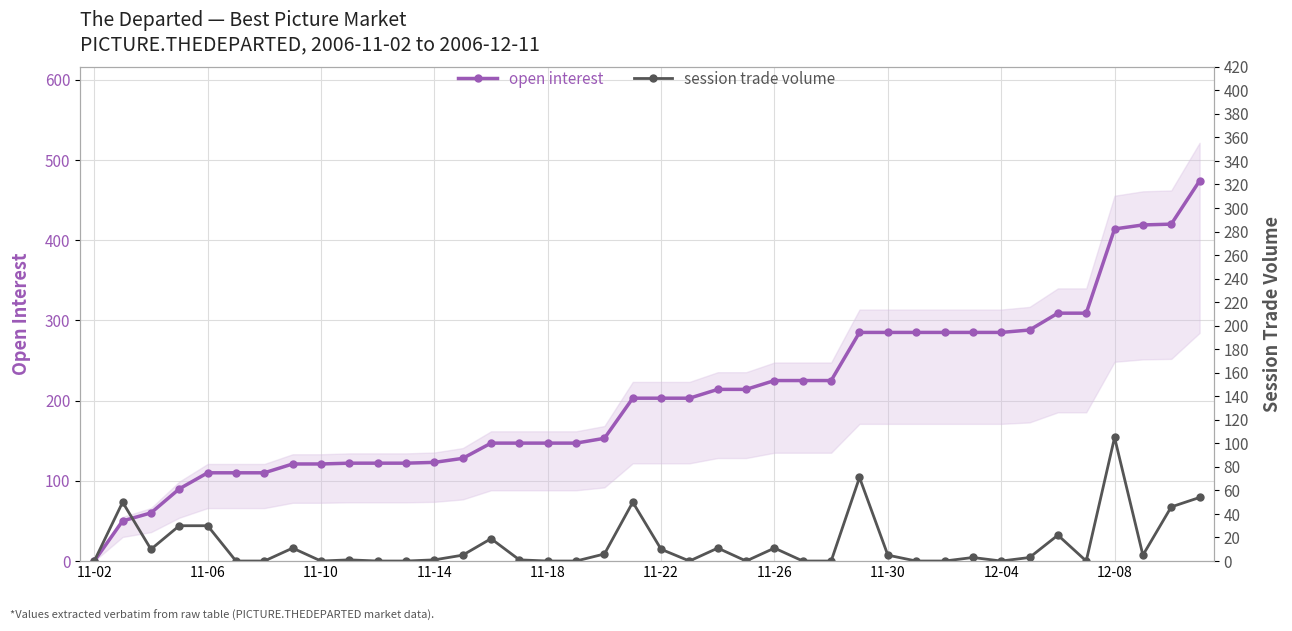

Is it true that open interest equals 147 at 11-18?

True